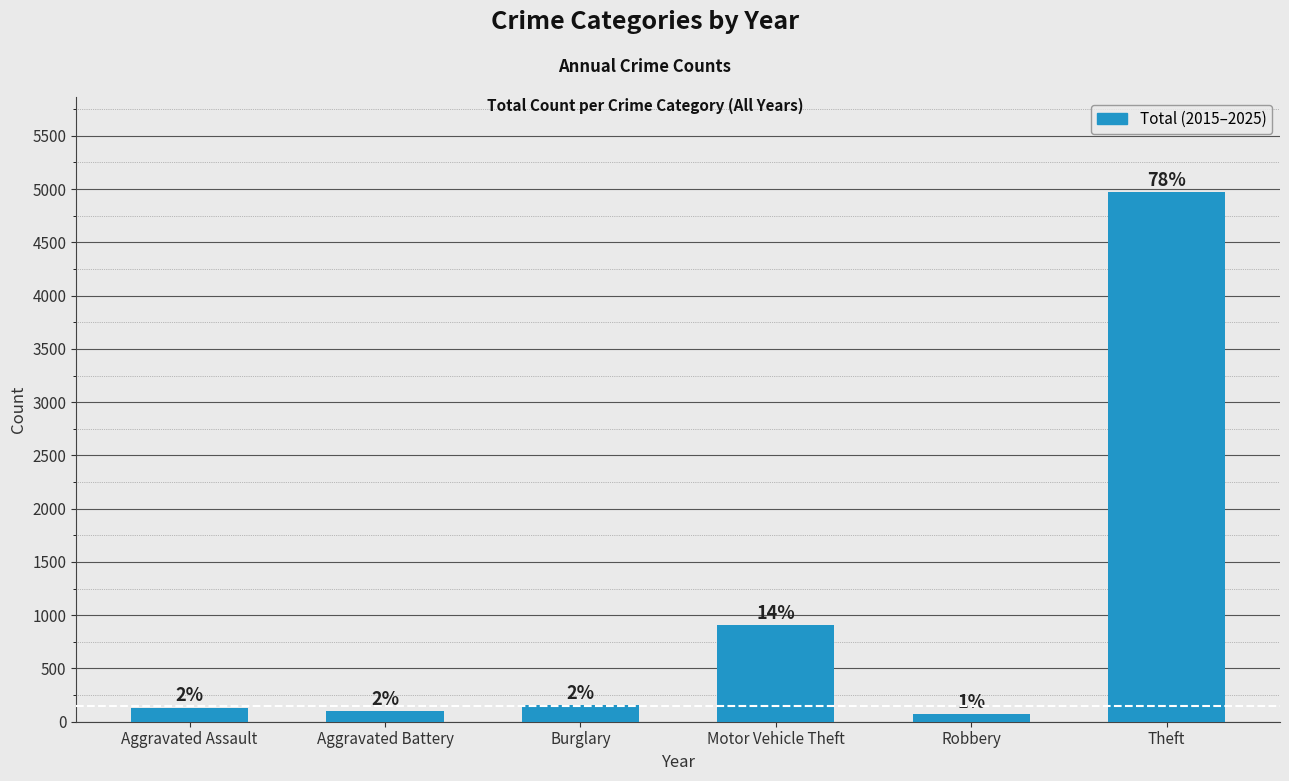

Reading left to right, extract all data points from this chart.

133	97	156	911	74	4970